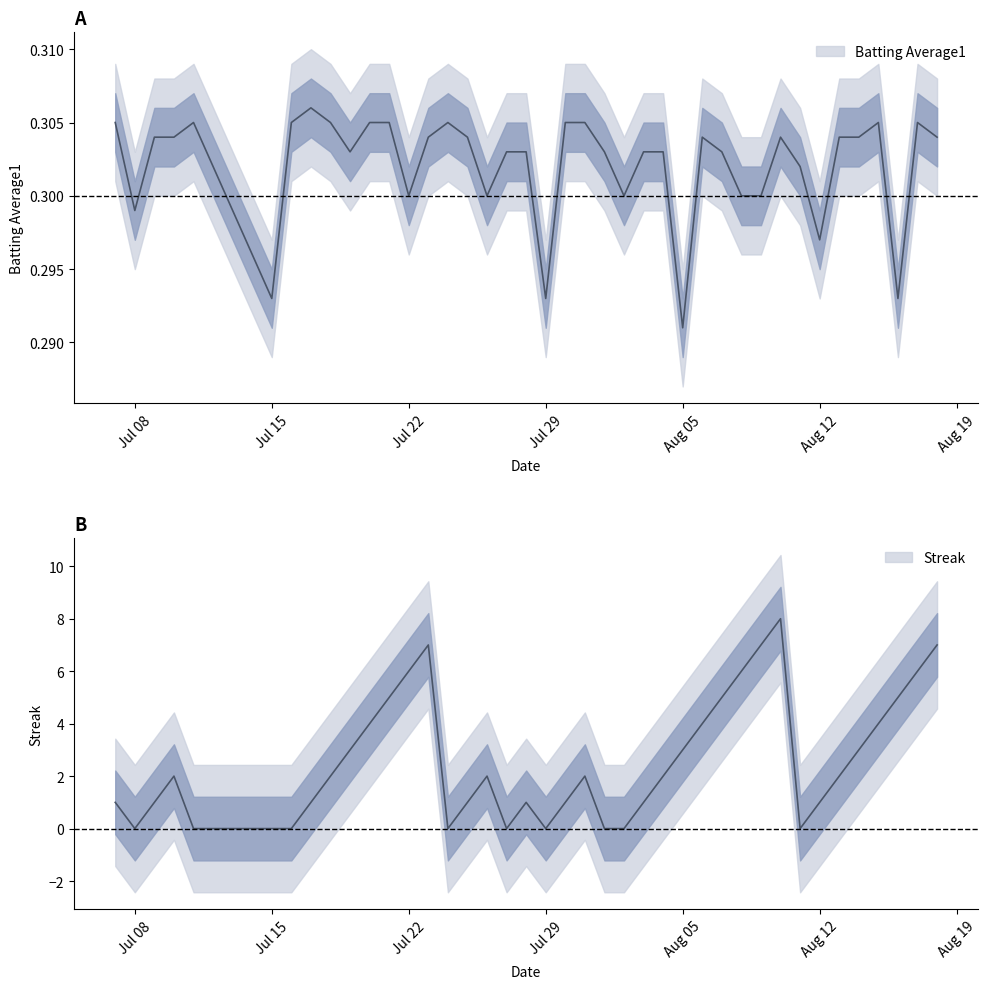

In Streak, how many points are higher than both neighbors (excluding endpoints)?

6